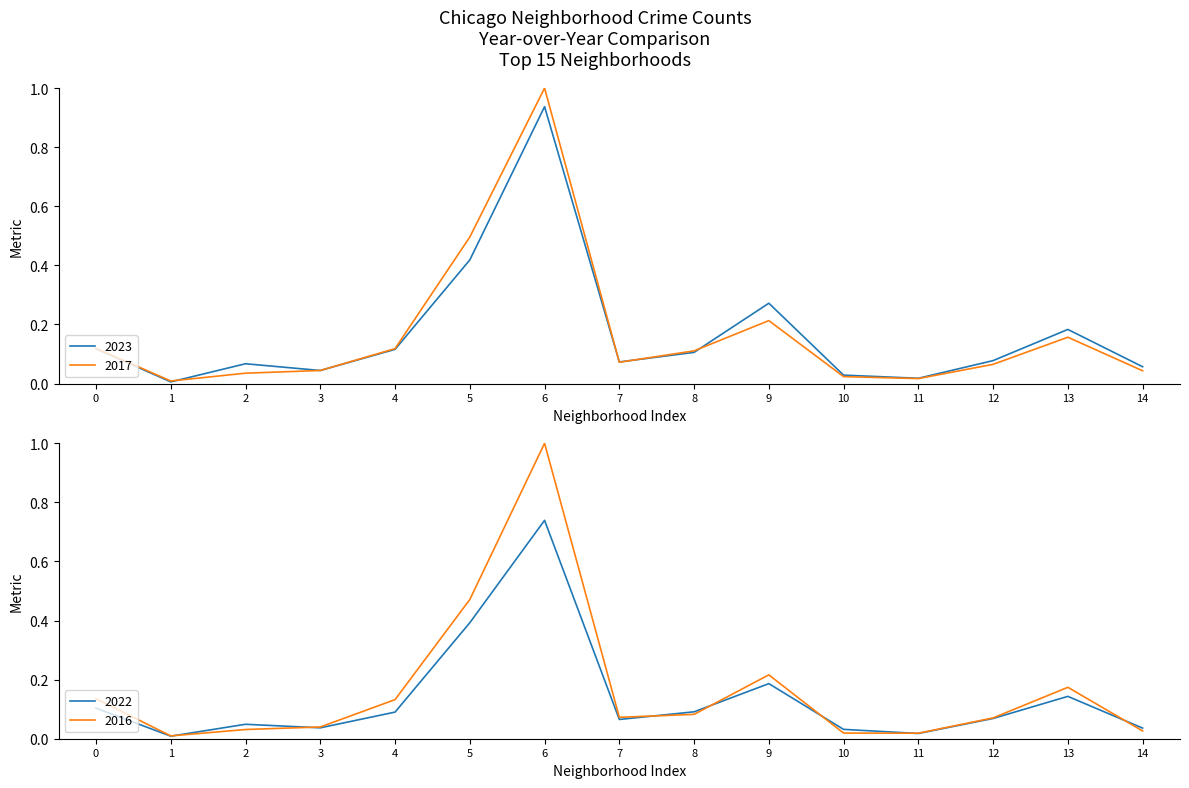

Is it true that 2023 equals 0.1 at 8?

True